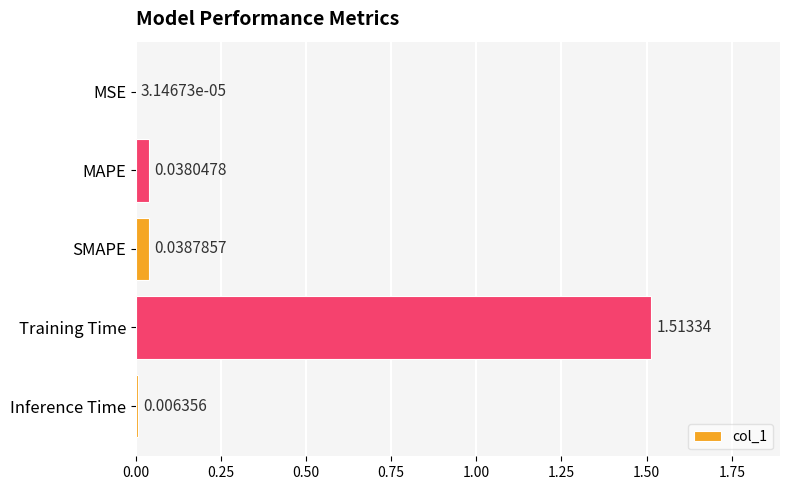

At which label is the value closest to 0?

MSE